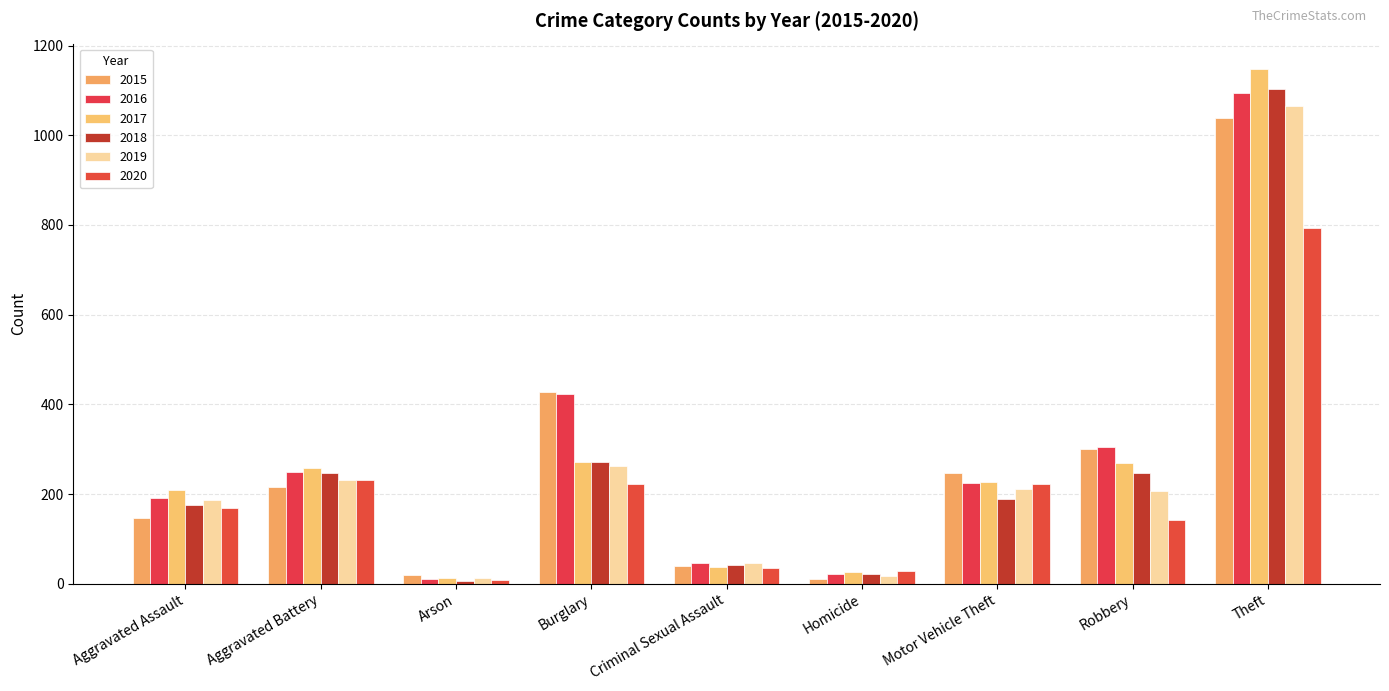

At which label does 2017 first exceed 227?

Aggravated Battery